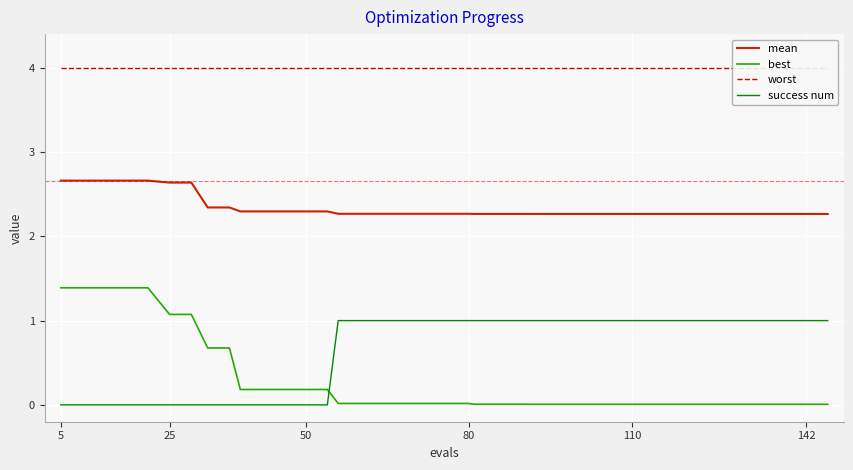

What value does the mean series have at 50?

2.3